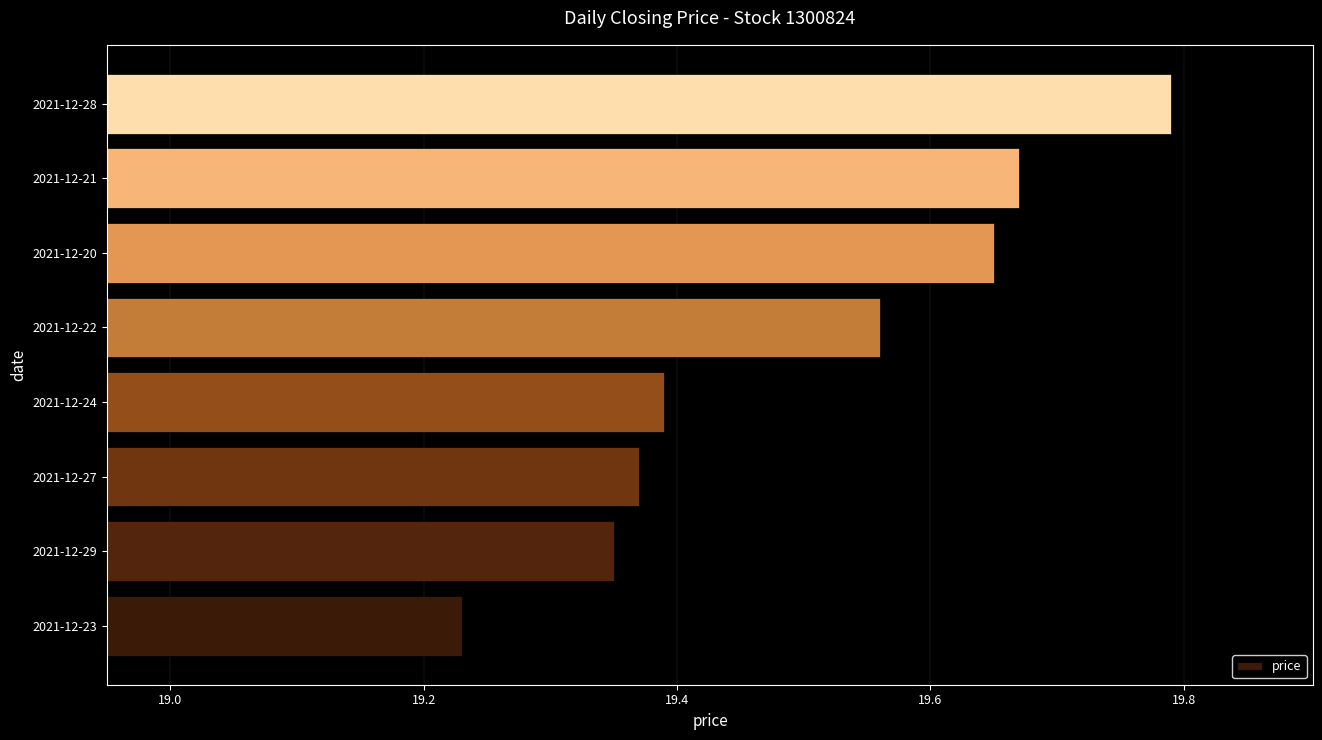

Rank the categories by value from highest to lowest.

2021-12-28, 2021-12-21, 2021-12-20, 2021-12-22, 2021-12-24, 2021-12-27, 2021-12-29, 2021-12-23